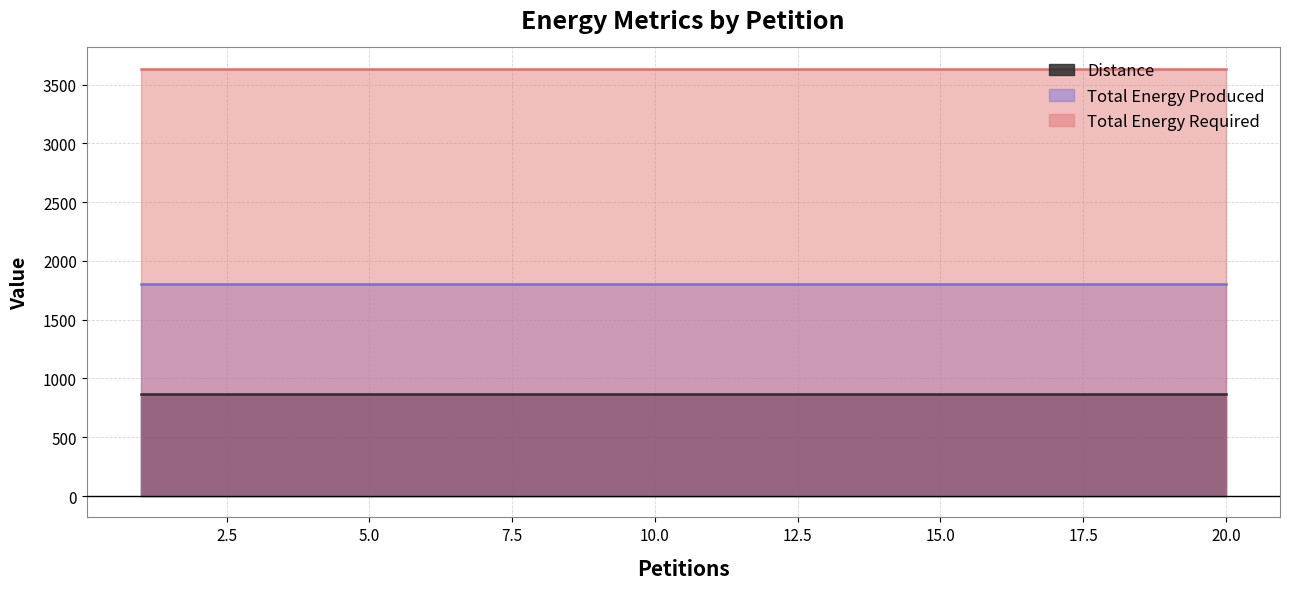

What is the value of the Total Energy Produced point at the 20th from the left?

1808